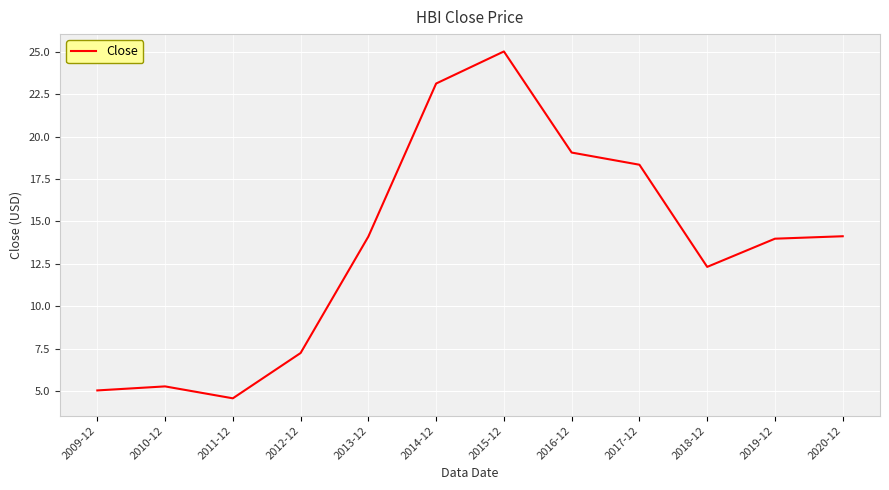

What is the approximate value at 2013-12?

14.1